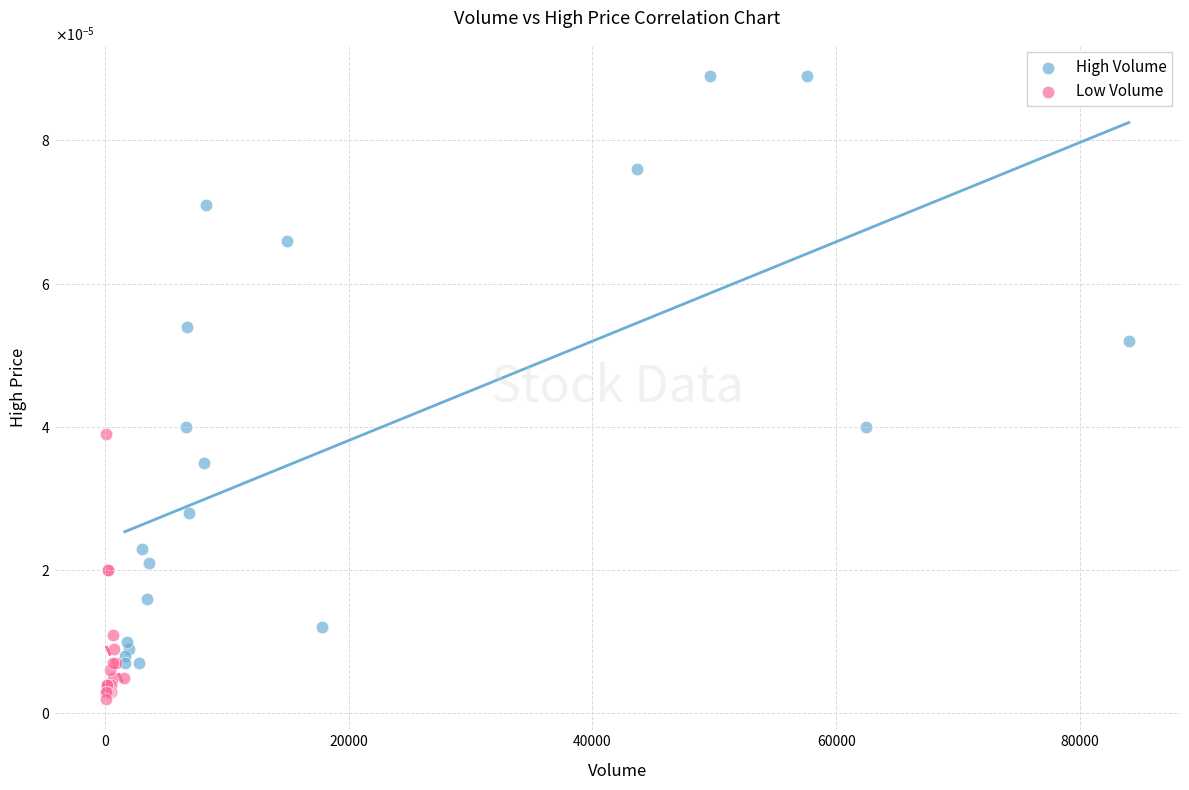

What are all the series names shown in the legend?

High Volume, Low Volume